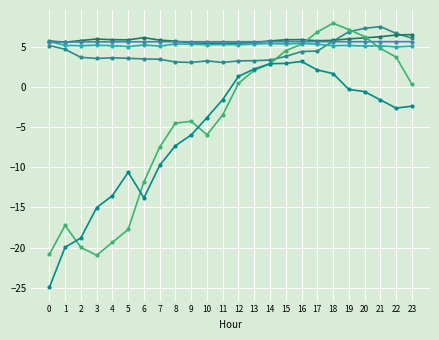

What is the maximum value shown in the chart?

7.9